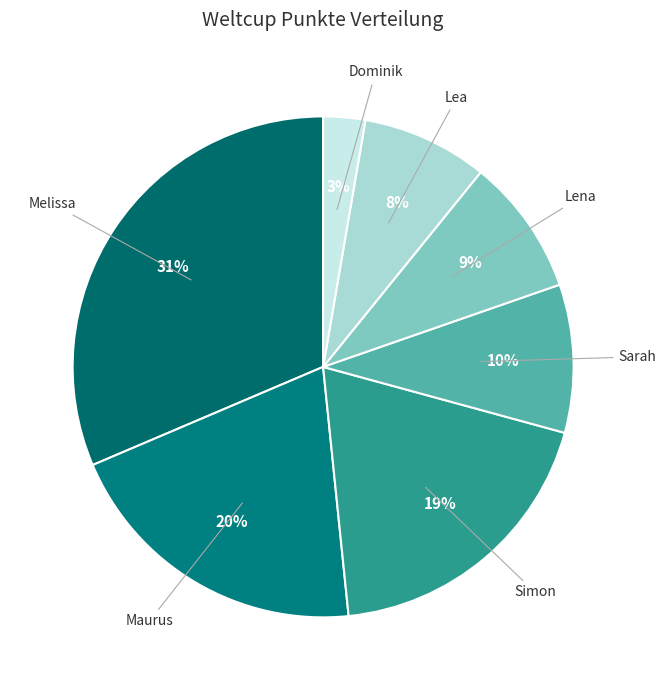

Rank the categories by value from lowest to highest.

Dominik, Lea, Lena, Sarah, Simon, Maurus, Melissa